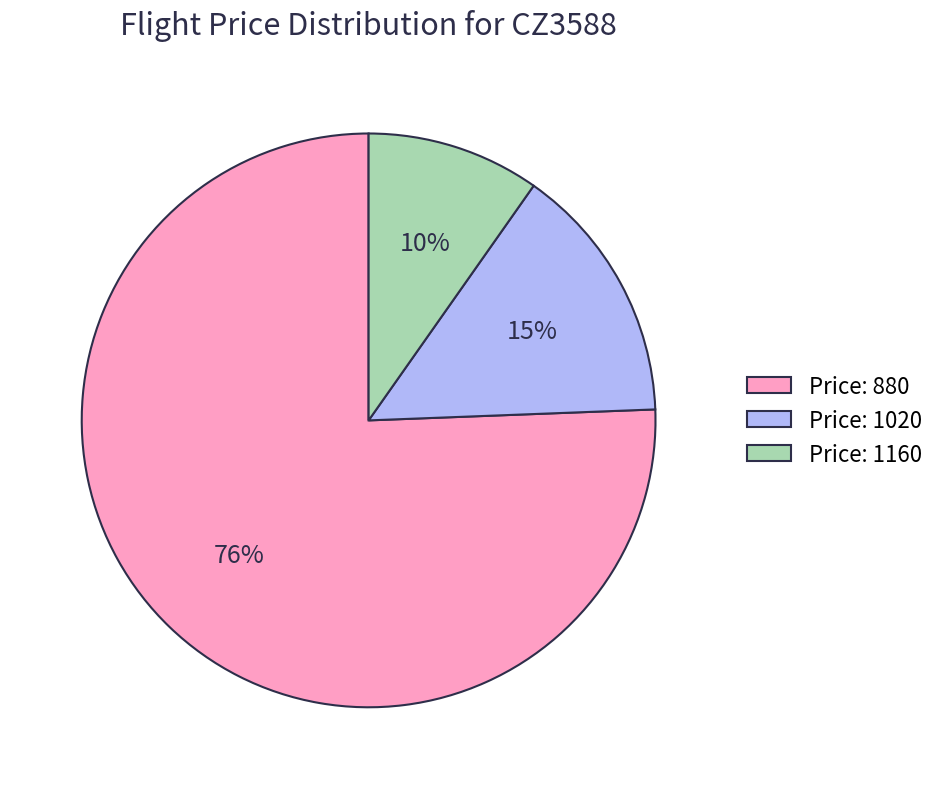

Does any single category account for the majority?

Yes